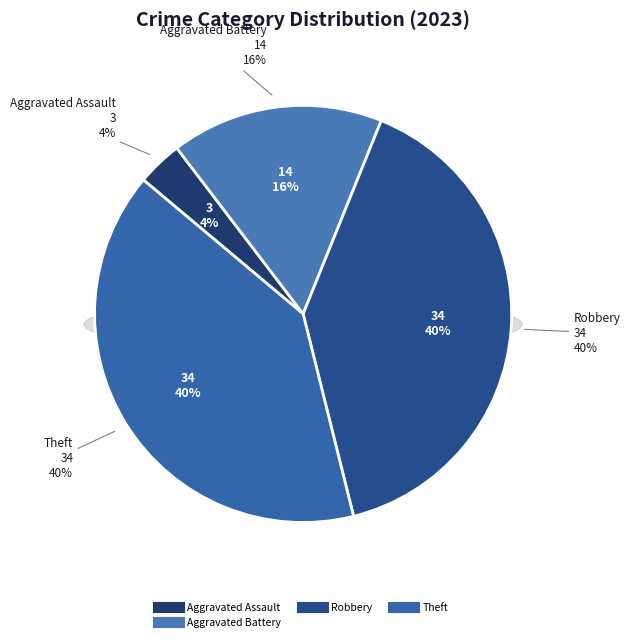

Is there any slice that represents more than half of the pie?

No